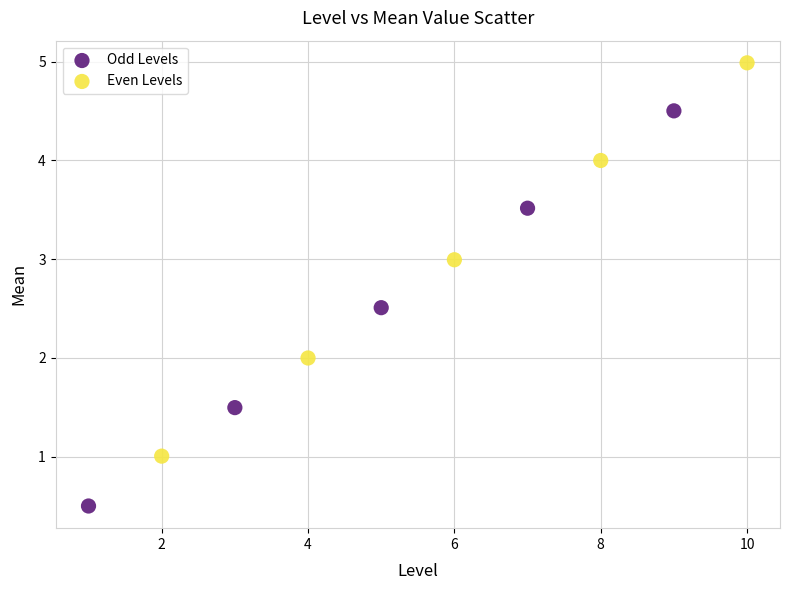

Which series contains the highest Y value?

Even Levels